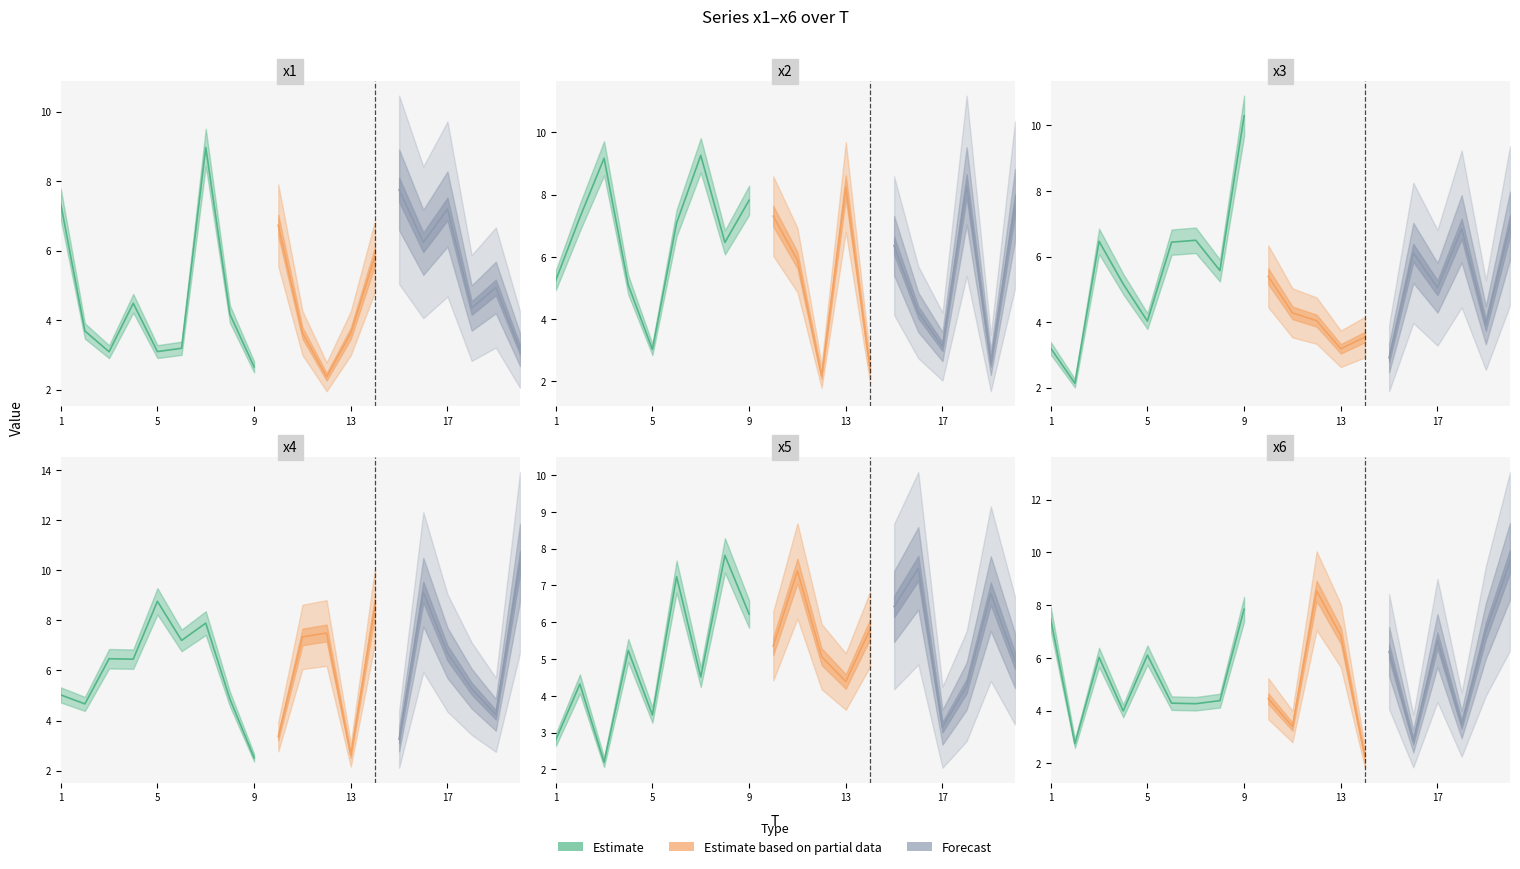

Rank the series by their maximum value, from lowest to highest.

x5, x1, x2, x6, x3, x4